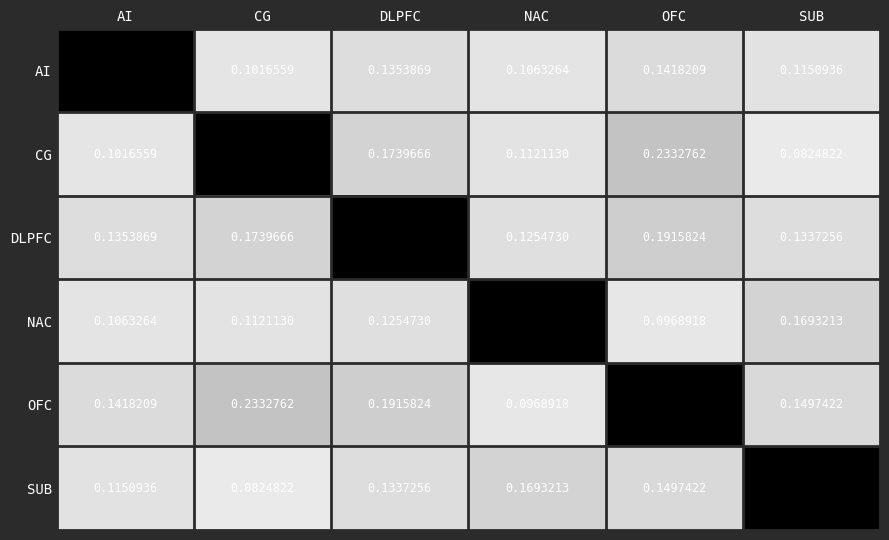

At which category is the sum across all series the highest?

OFC